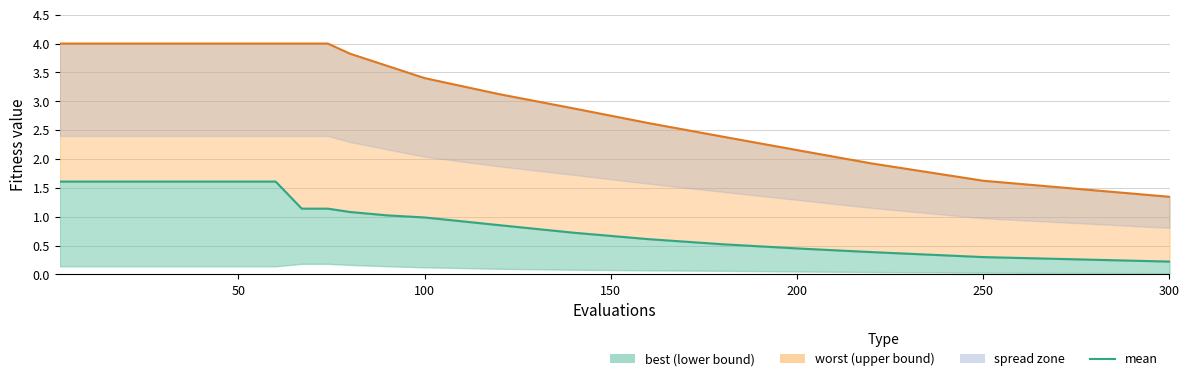

Count the number of values greater than 1.

11